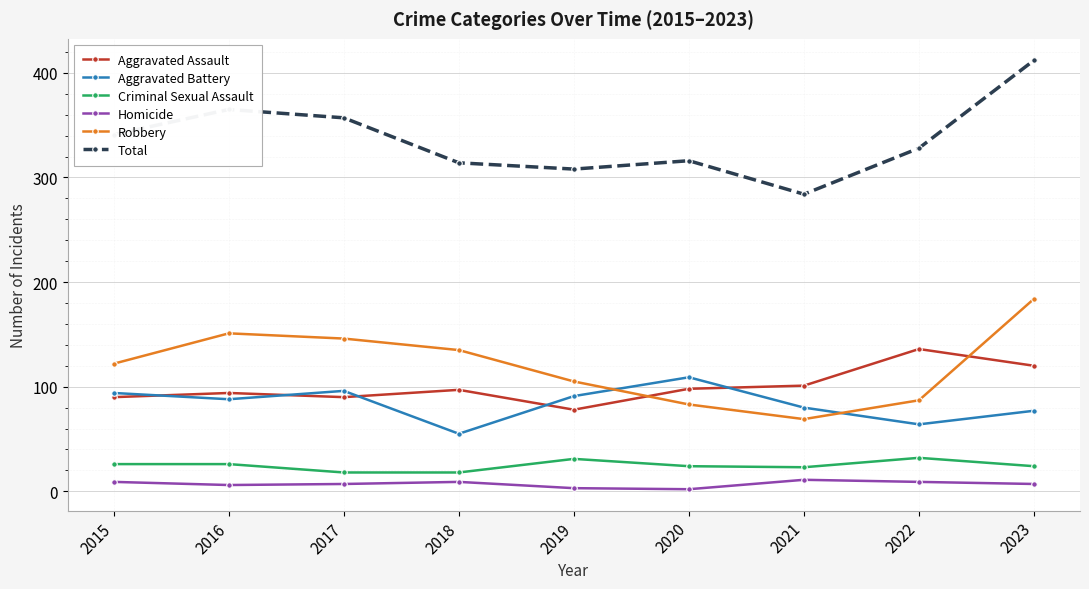

True or false: Robbery has a value of 90 at 2023.

False